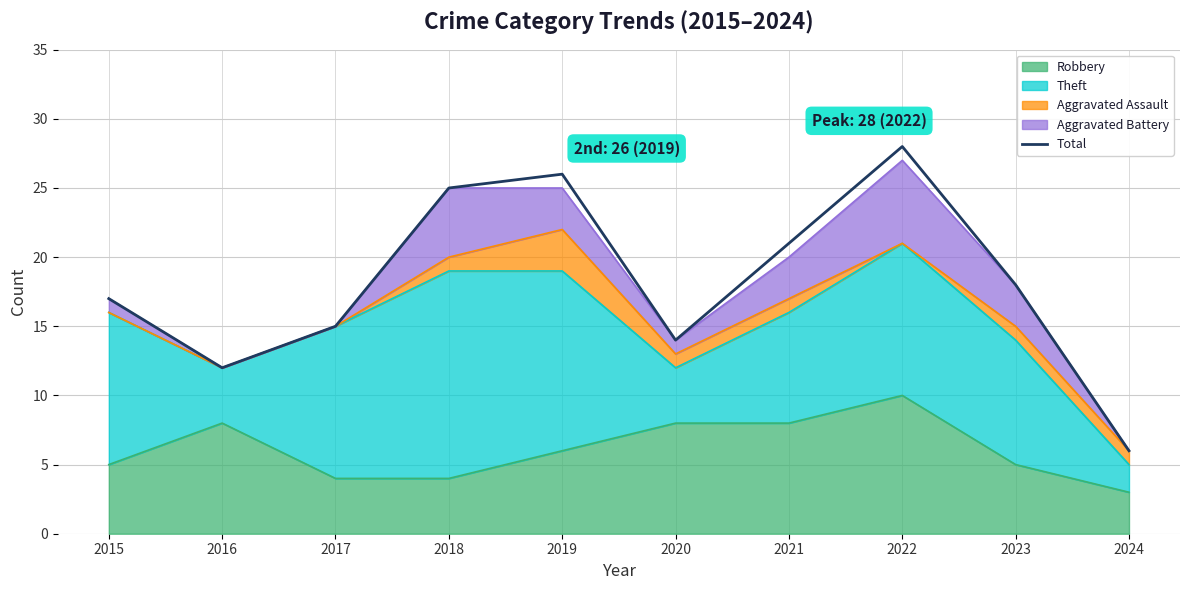

At which label does the data first exceed 18?

2018